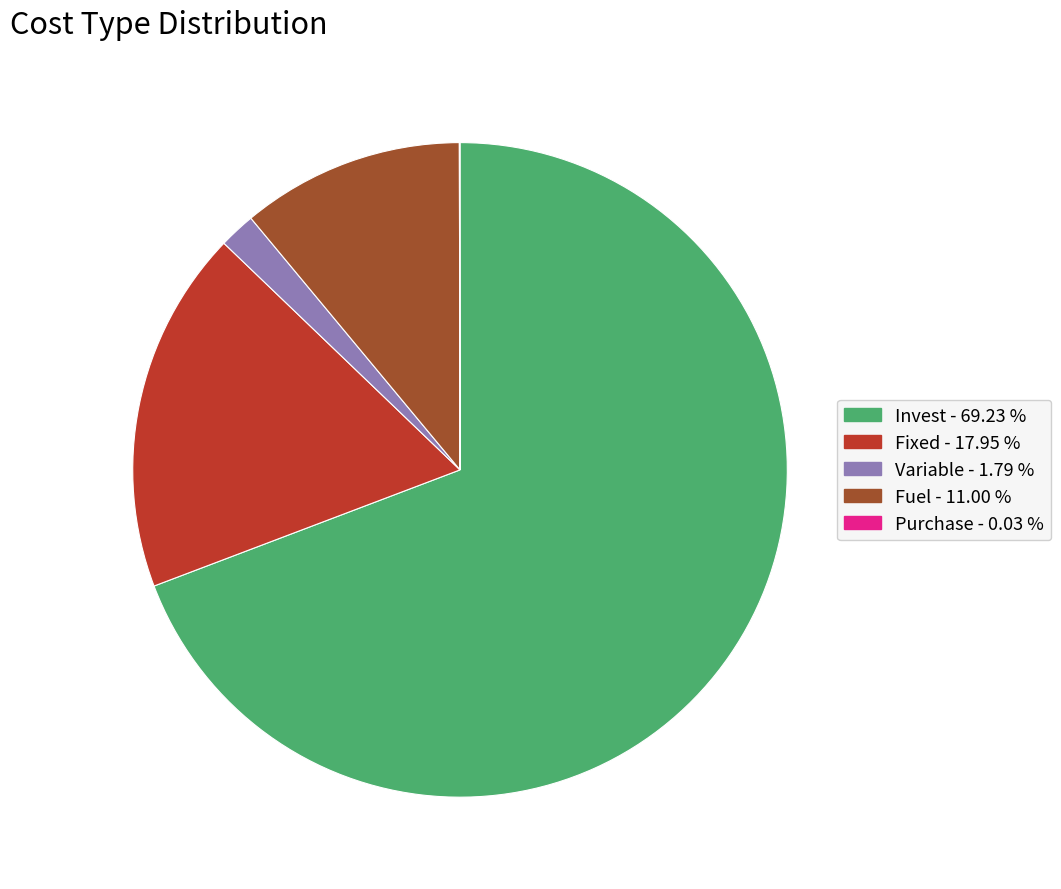

Which slice is the largest?

Invest